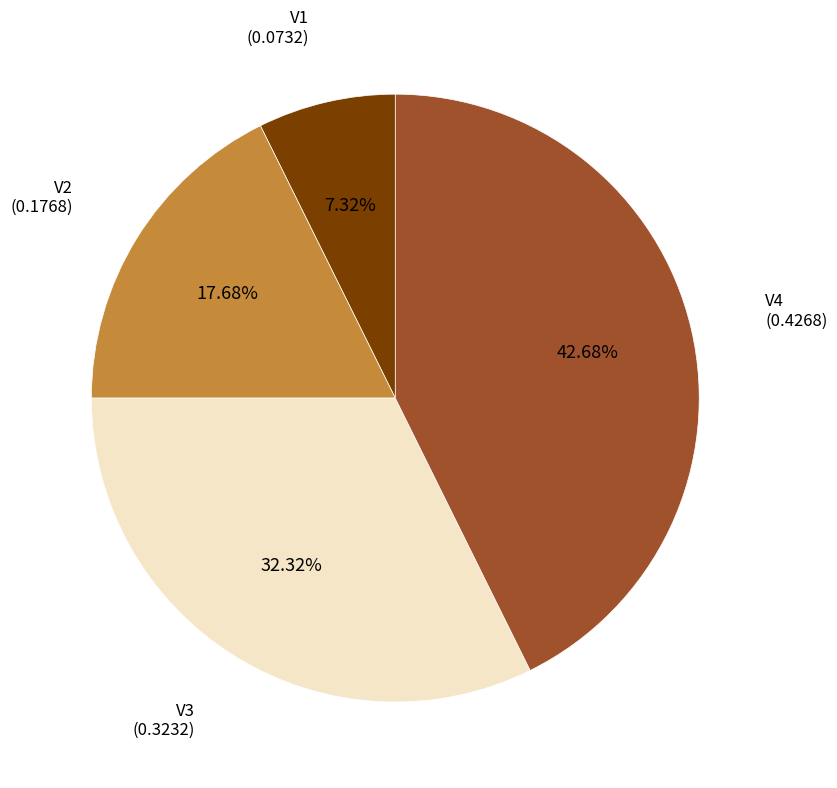

How many slices are in this pie chart?

4